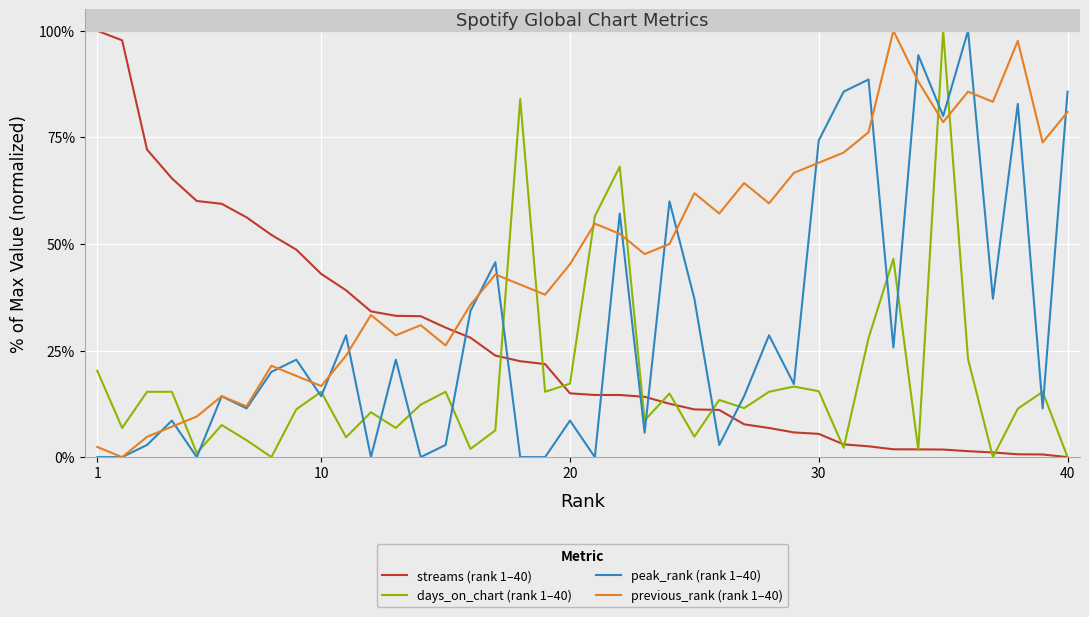

Which series has the largest total across all categories?

previous_rank (rank 1–40)